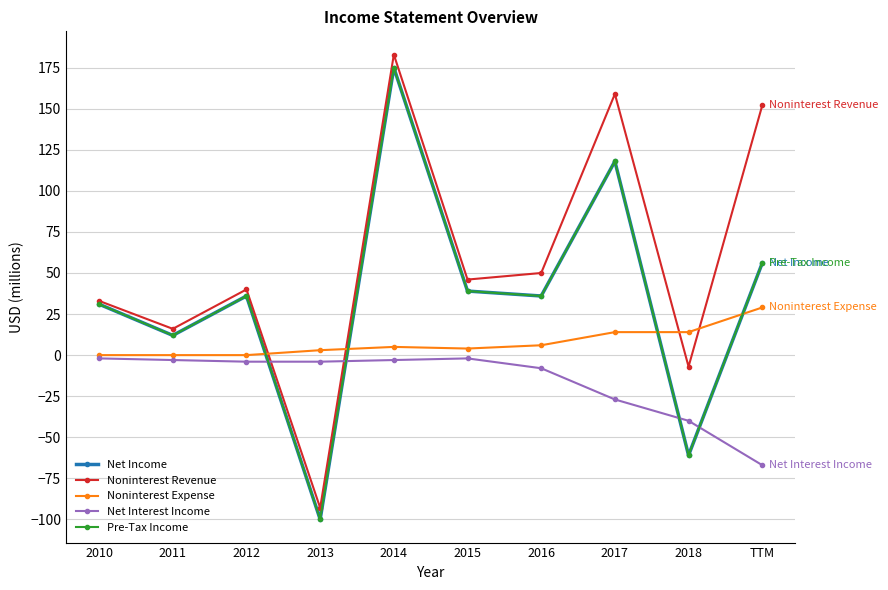

Which series has the largest total across all categories?

Noninterest Revenue